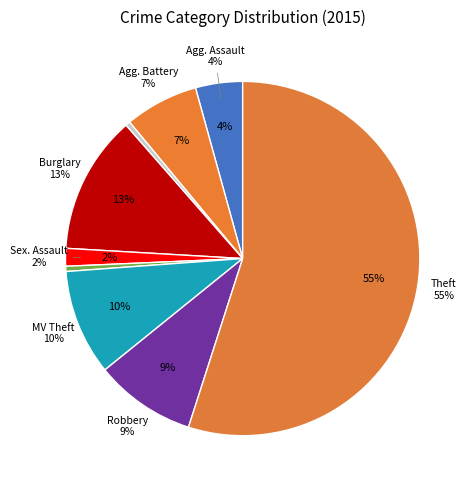

To the nearest percent, what is the difference between the Arson and Motor Vehicle Theft slice percentages?

9%